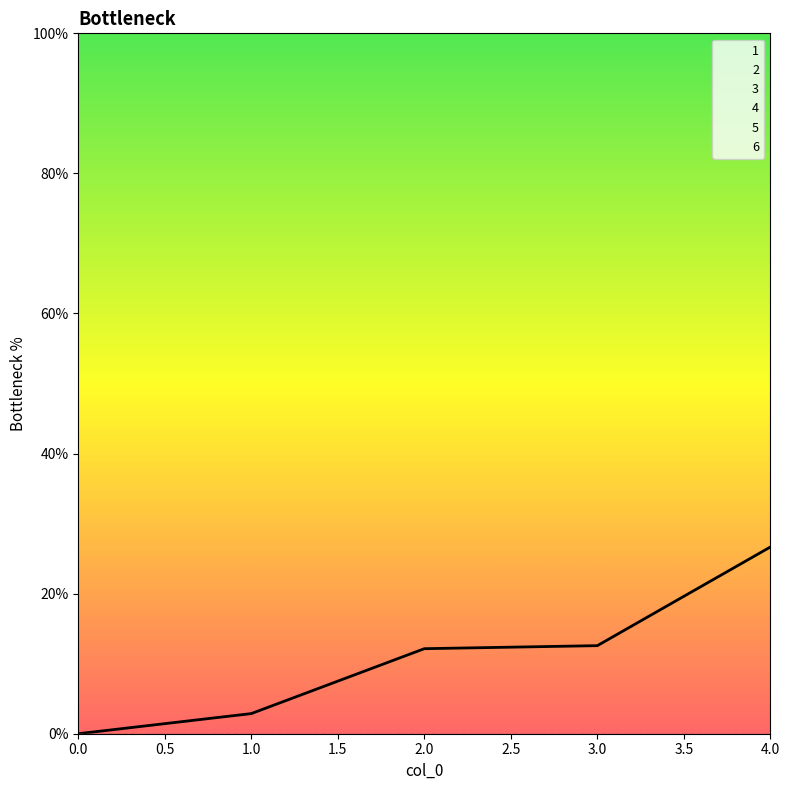

True or false: 5 and 4 cross at least once.

False